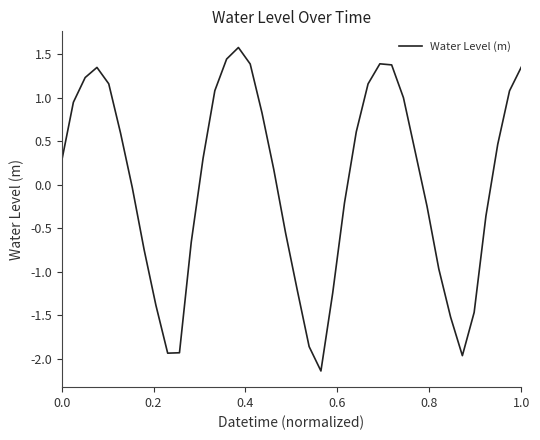

What is the maximum value shown in the chart?

1.6